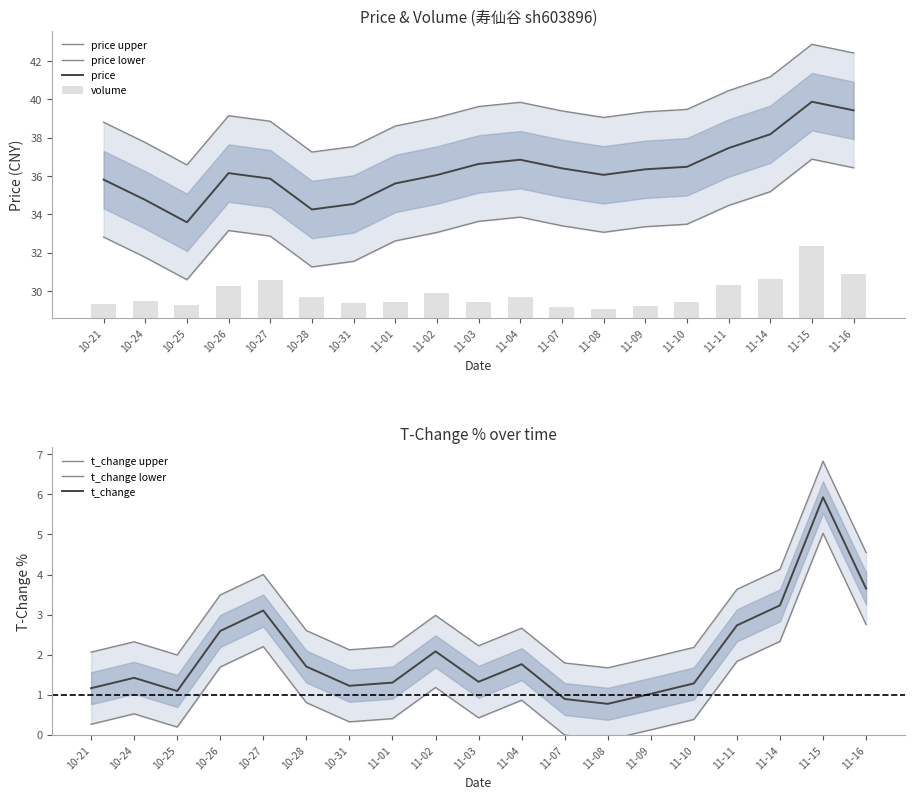

True or false: t_change has a value of 0.5 at 10-31.

False